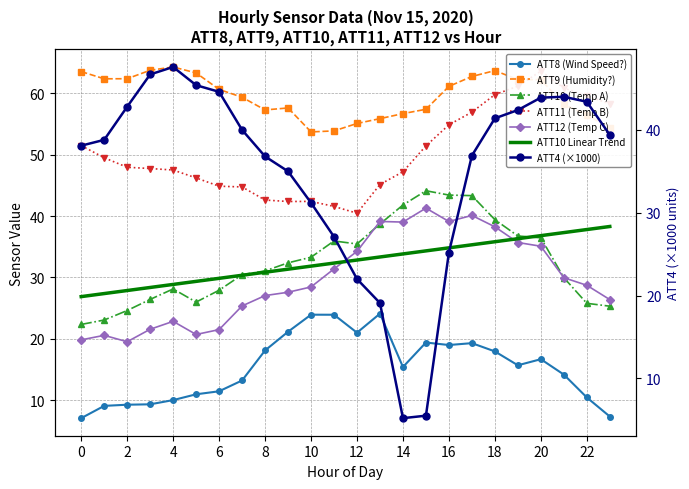

Does the chart have visible grid lines?

Yes